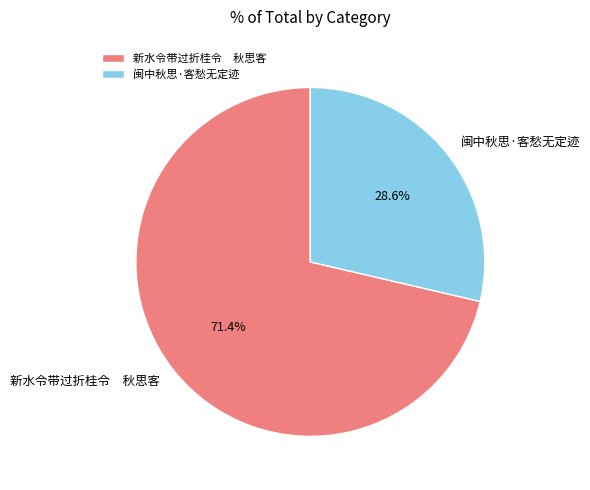

Rank the categories by value from highest to lowest.

新水令带过折桂令 秋思客, 闽中秋思·客愁无定迹